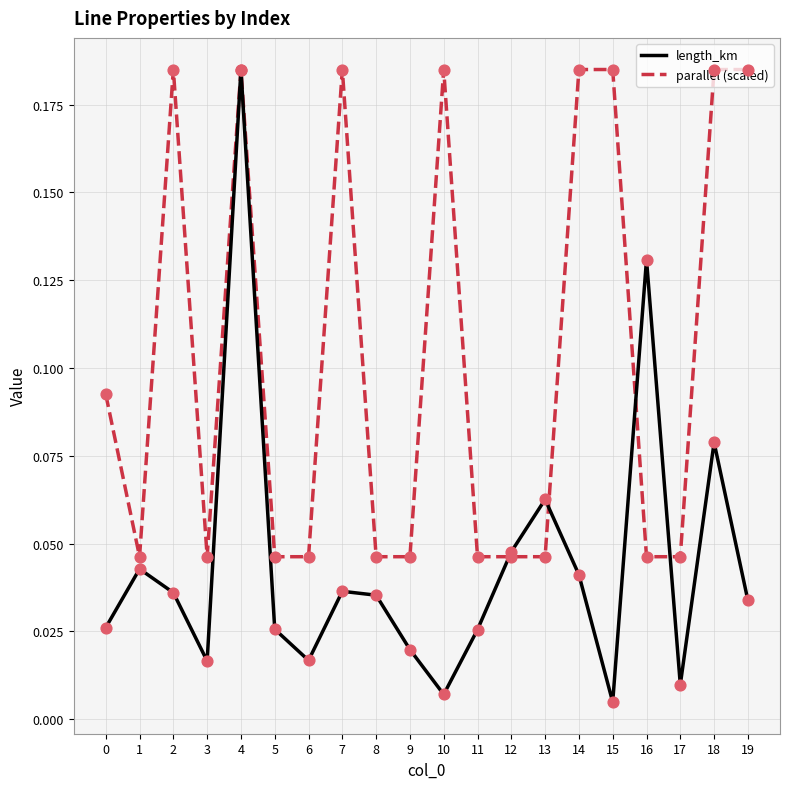

Which series has the largest range (max minus min)?

length_km